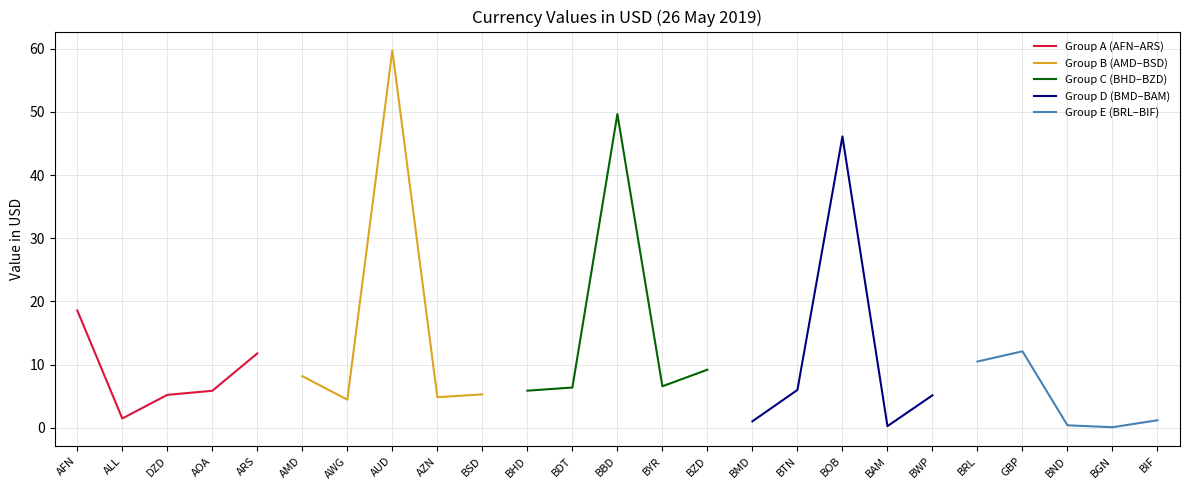

At which label does Group A (AFN–ARS) reach its peak?

AFN